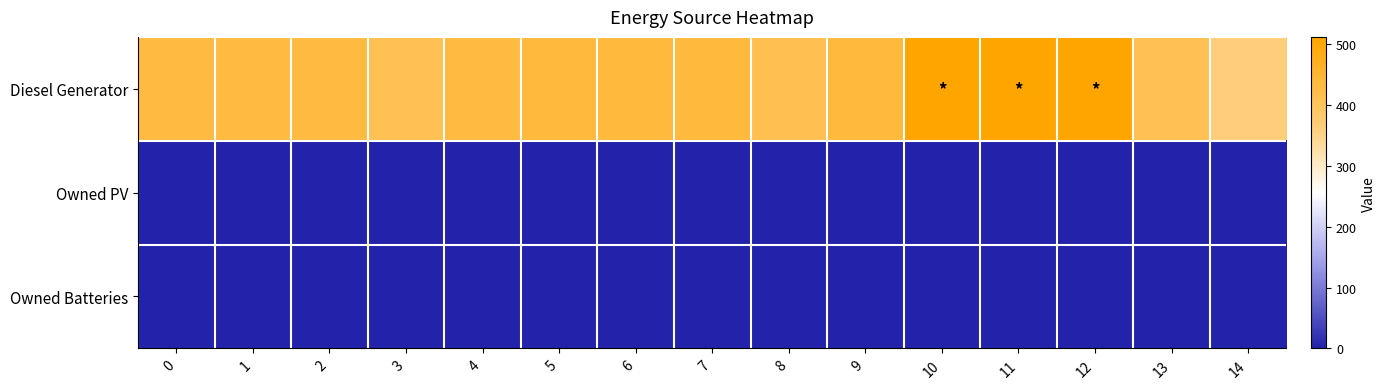

At 14, list the series in order from largest to smallest.

Diesel Generator, Owned PV, Owned Batteries